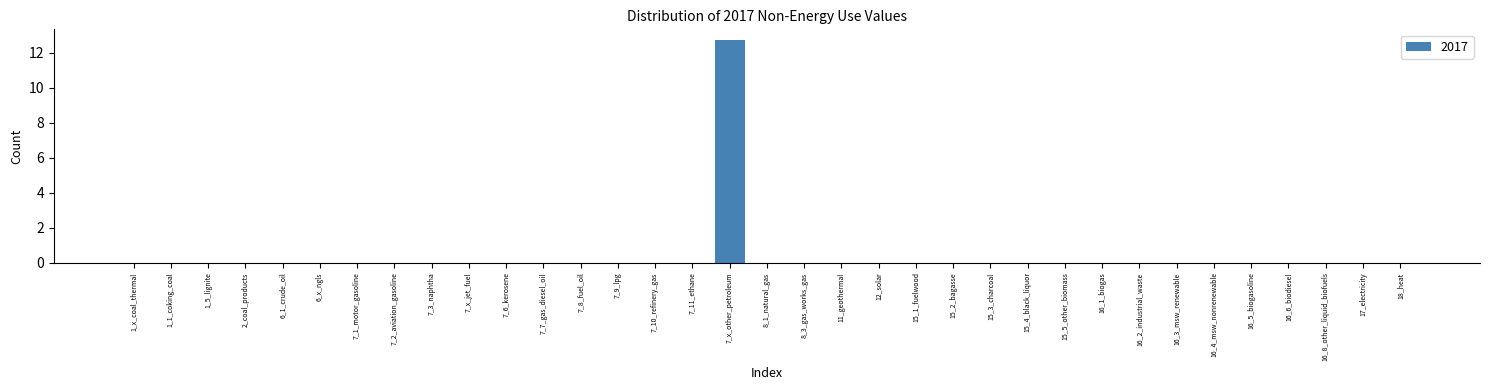

What is the sum of all values?

12.7